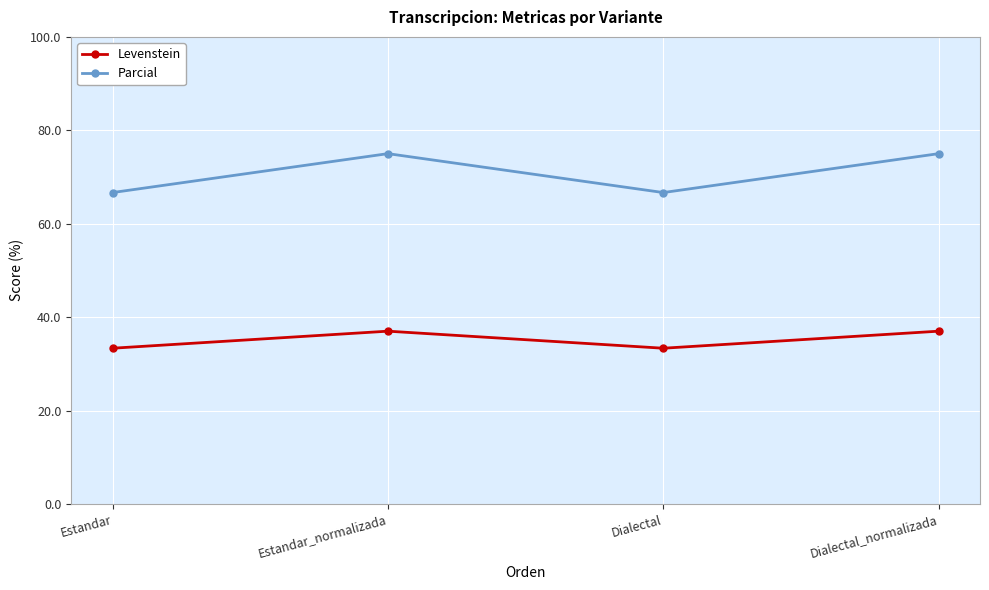

Reading right to left, what are all the values shown in this chart?

Levenstein: 37.0	33.3	37.0	33.3
Parcial: 75.0	66.7	75.0	66.7